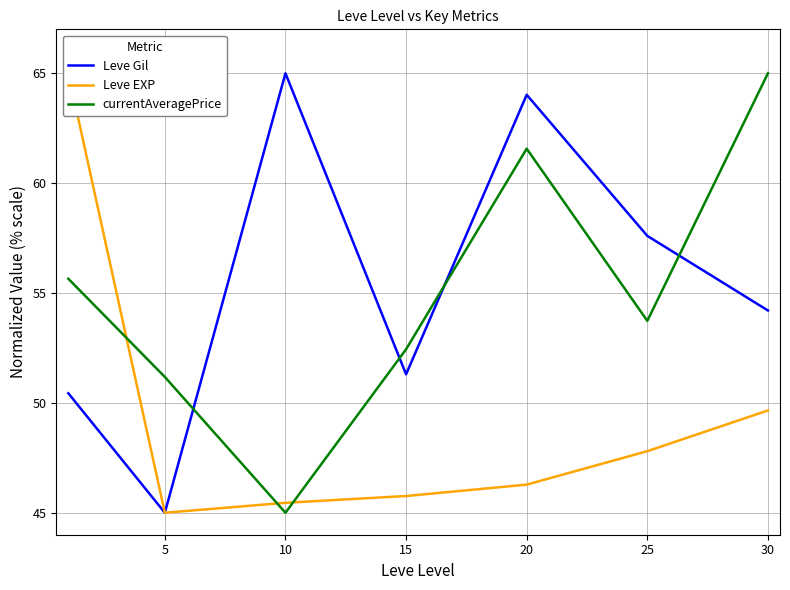

What is the sum of all currentAveragePrice values?

384.6